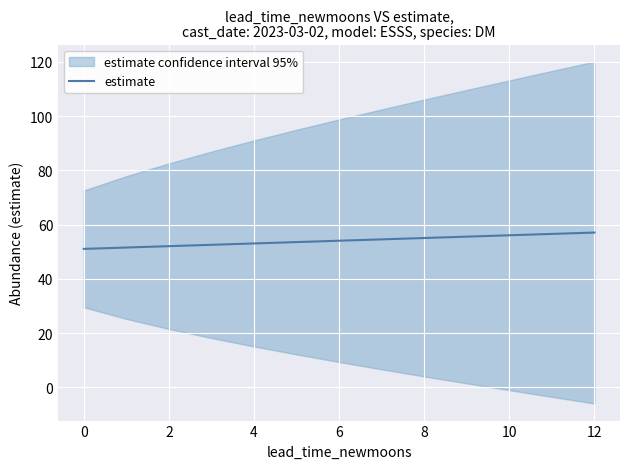

Reading right to left, transcribe all the data shown in this chart.

57.1	56.6	56.1	55.6	55.1	54.6	54.1	53.6	53.1	52.6	52.1	51.6	51.1